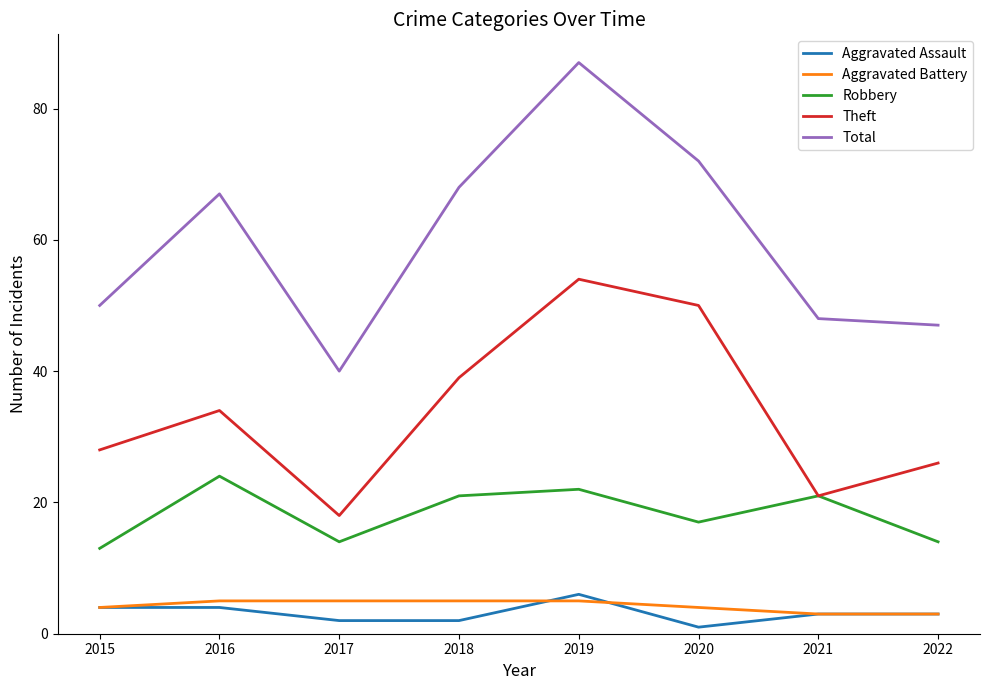

At which category is the sum across all series the highest?

2019